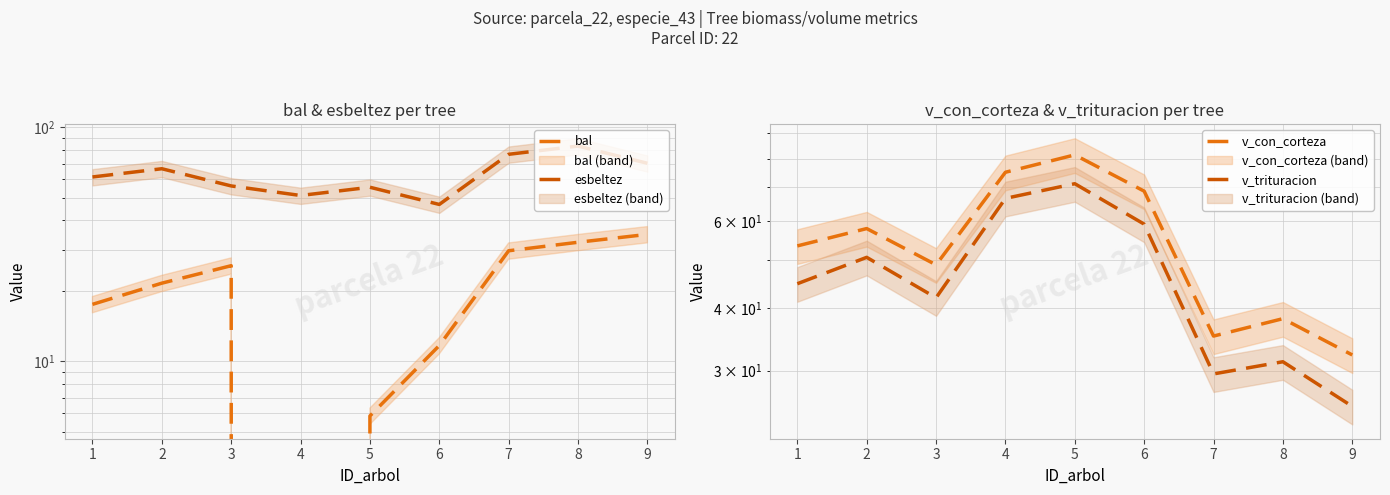

What is the total value across all series at 9?

162.8